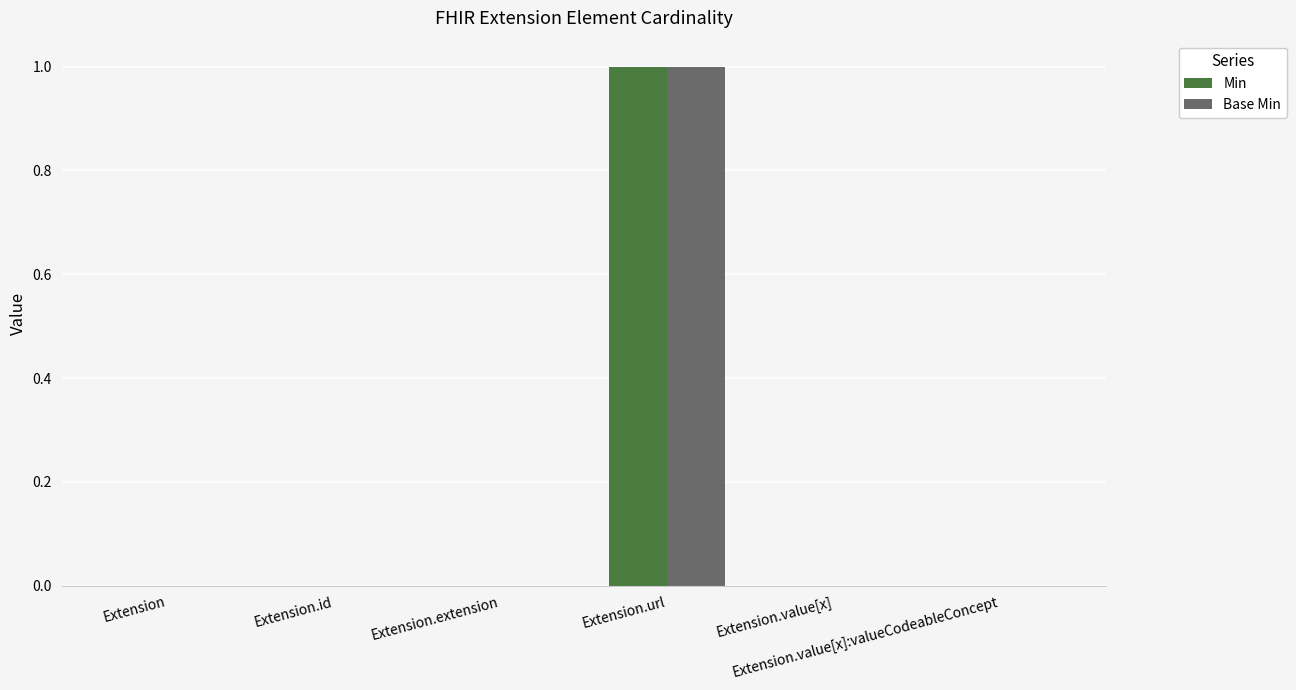

True or false: Base Min has a value of 0 at Extension.value[x]:valueCodeableConcept.

True